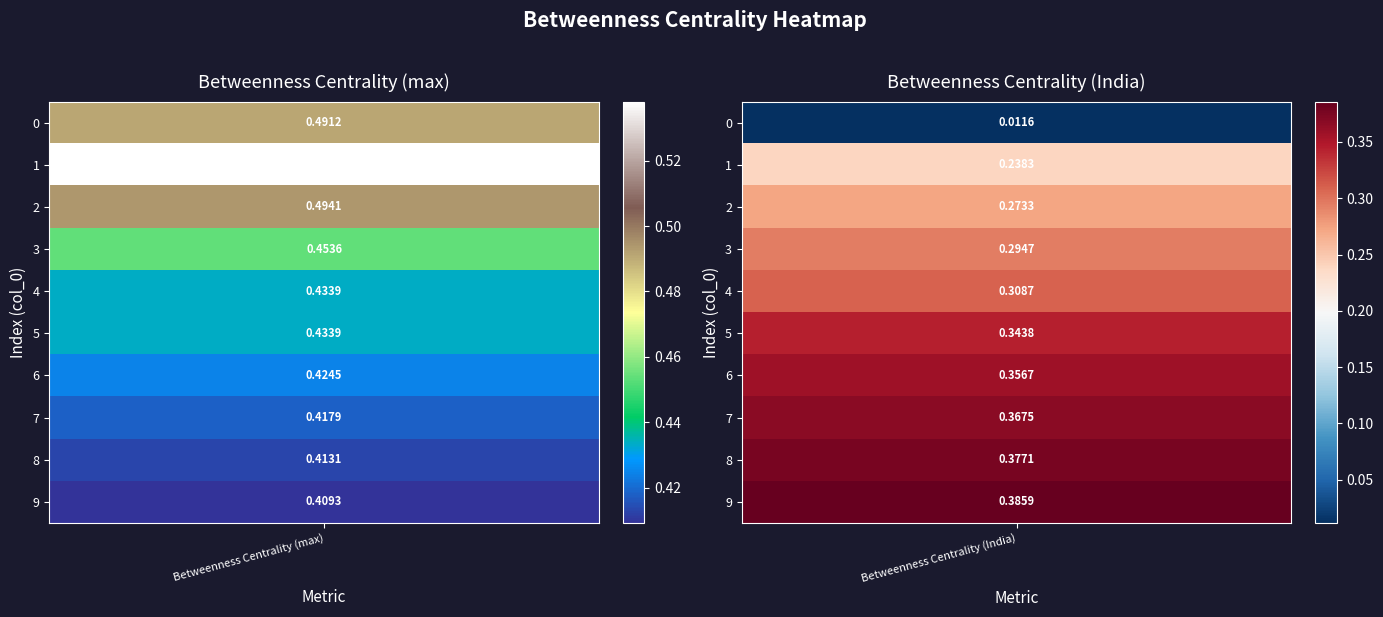

Count the number of data series in this chart.

2